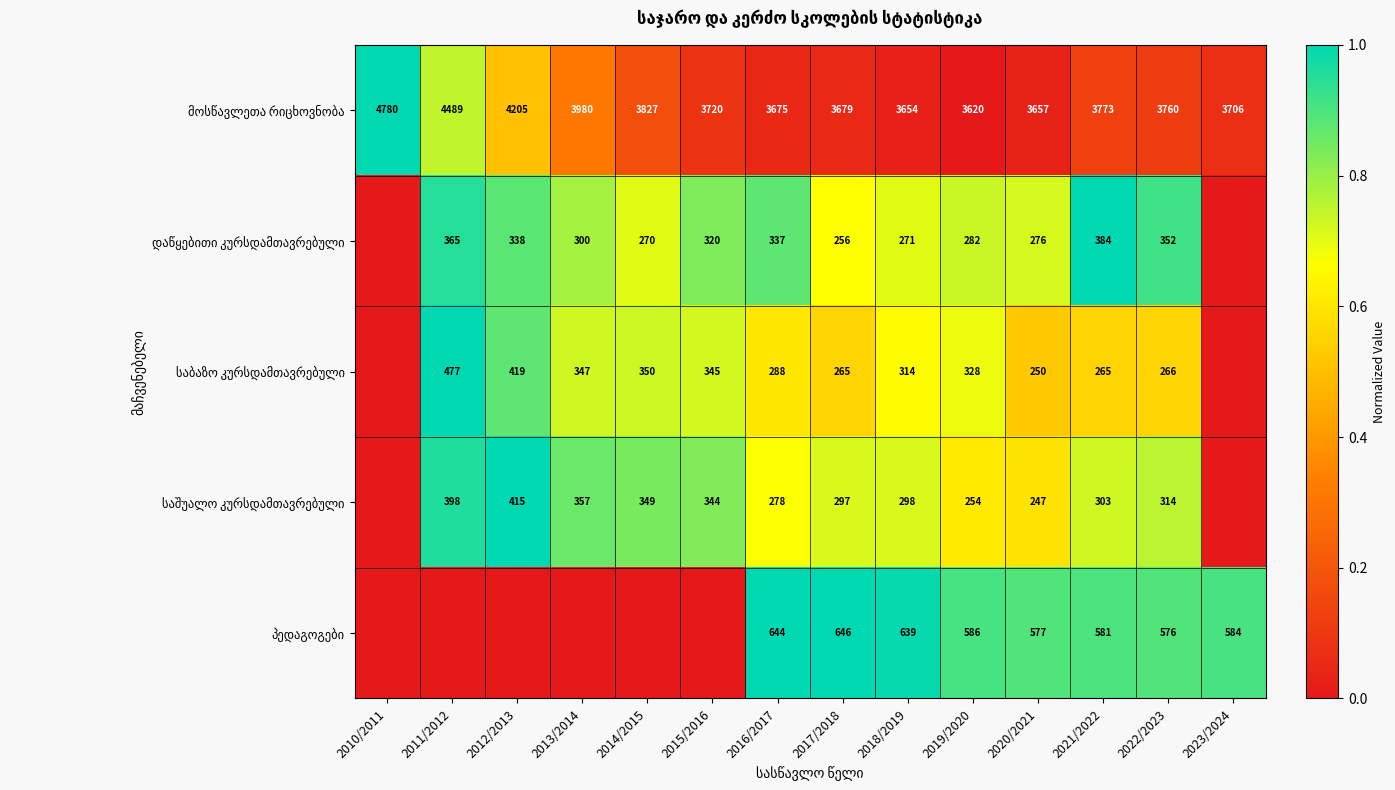

How many values in დაწყებითი კურსდამთავრებული are above zero?

12